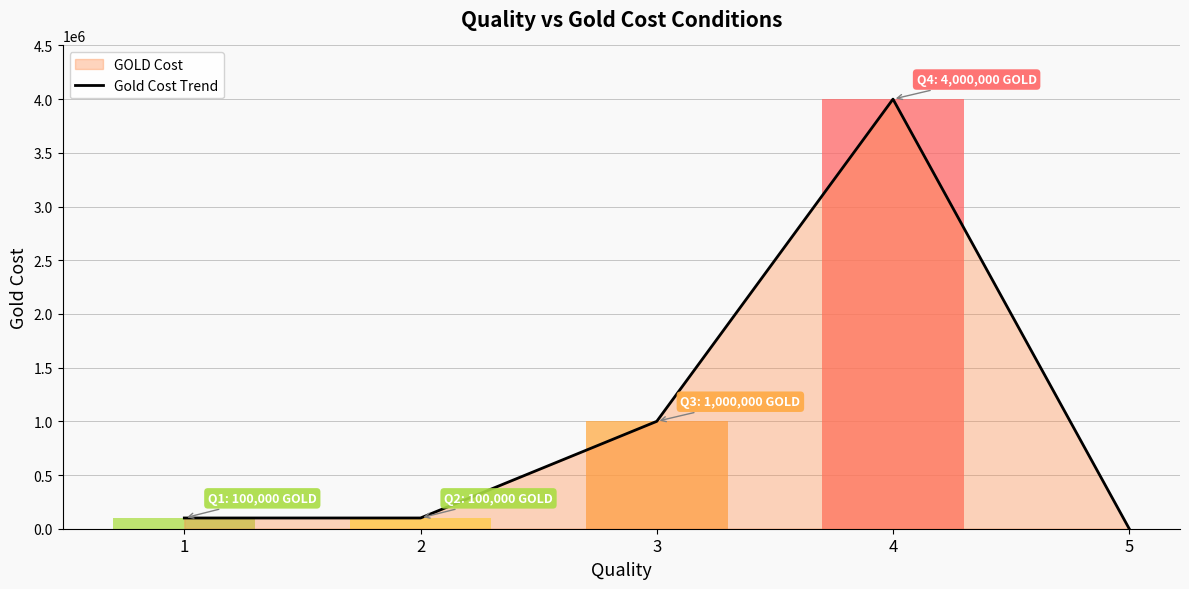

What is the sum of the values at 2 and 5?

100000